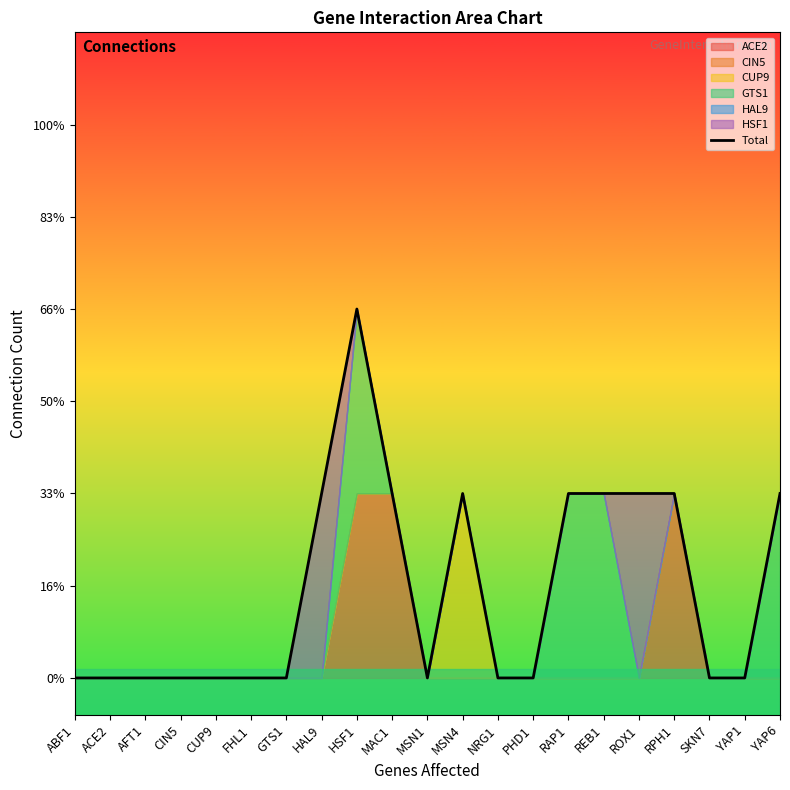

List the labels in order of value, smallest first.

ABF1, ACE2, AFT1, CIN5, CUP9, FHL1, GTS1, MSN1, NRG1, PHD1, SKN7, YAP1, HAL9, MAC1, MSN4, RAP1, REB1, ROX1, RPH1, YAP6, HSF1